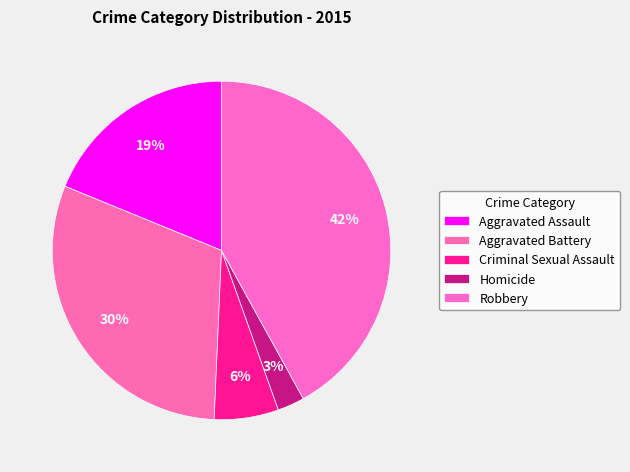

Is the sum of Criminal Sexual Assault and Robbery greater than half?

No